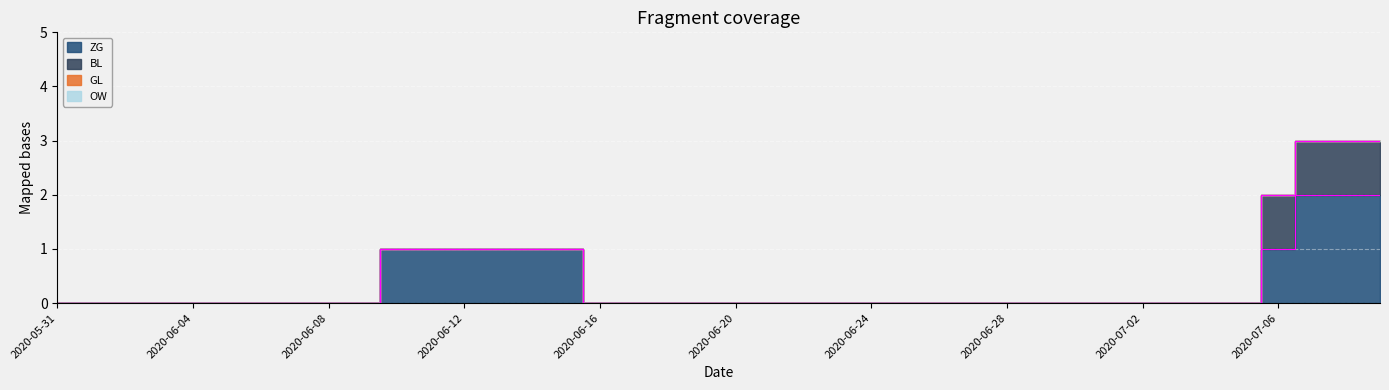

True or false: ZG and OW intersect in this chart.

False